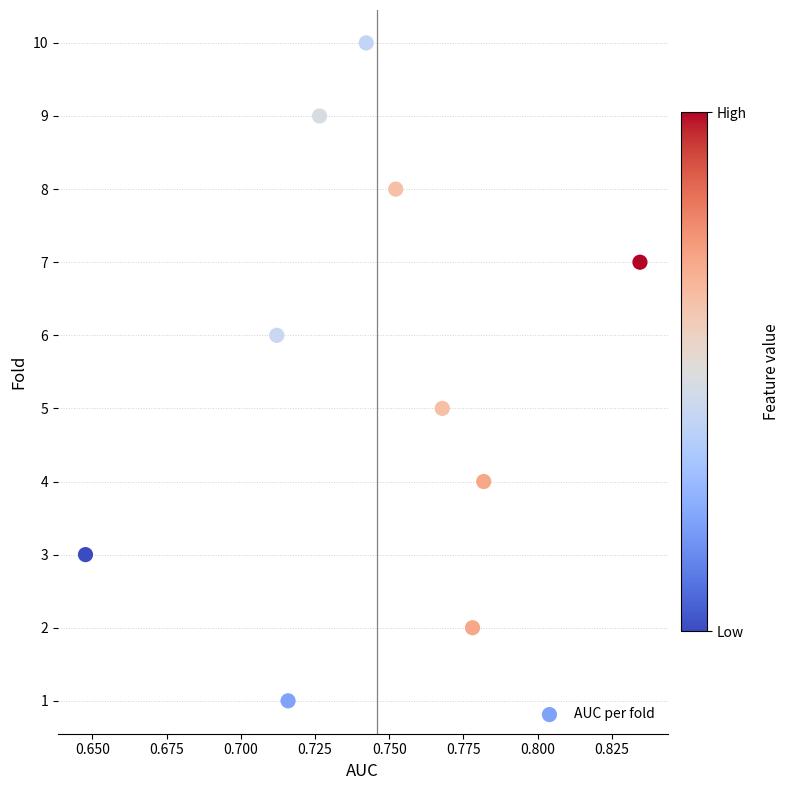

What is the average Y value?

6